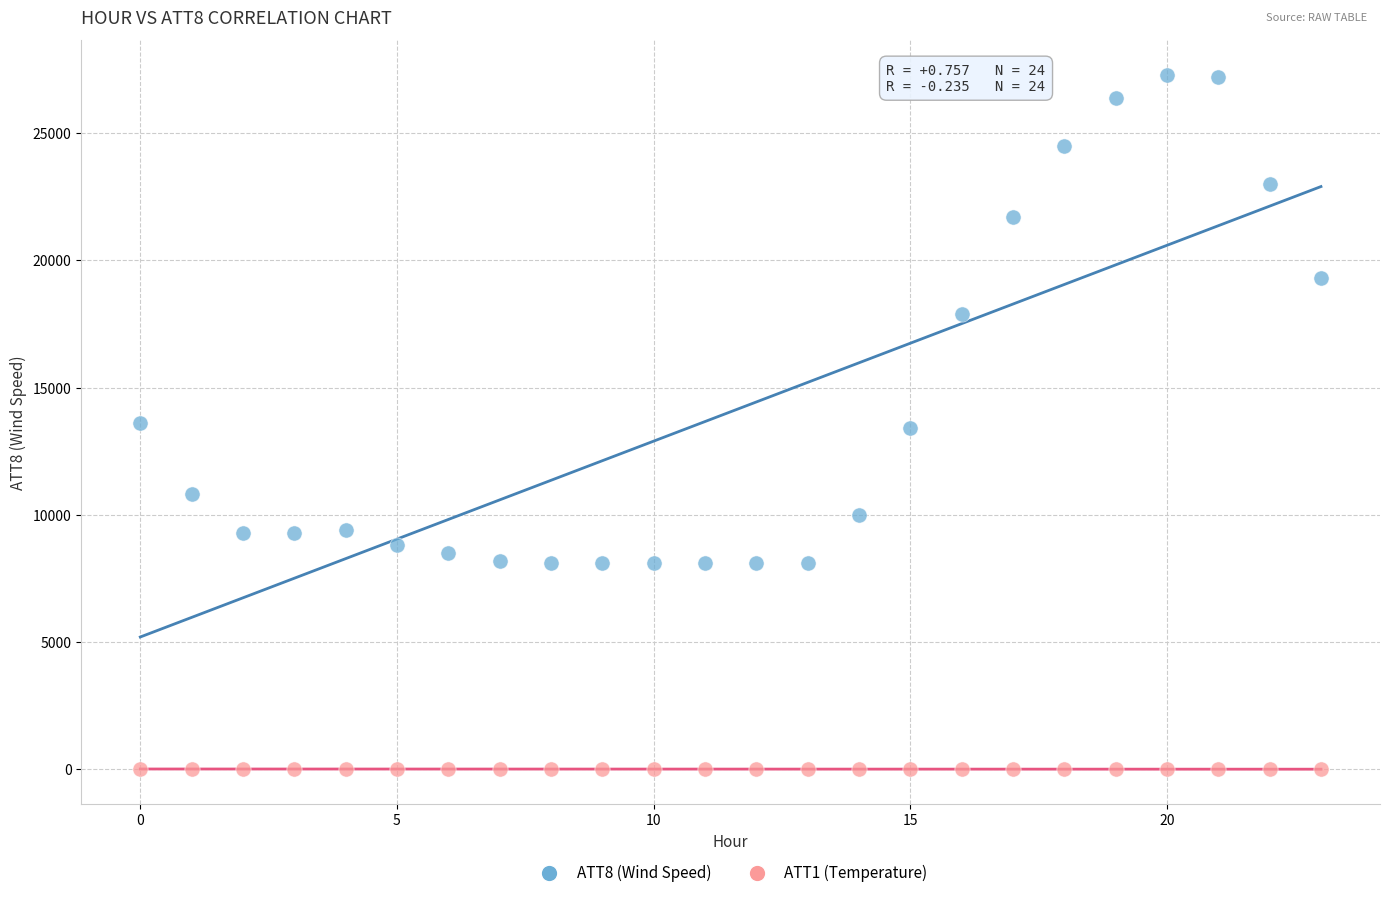

Which series contains the highest Y value?

ATT8 (Wind Speed)